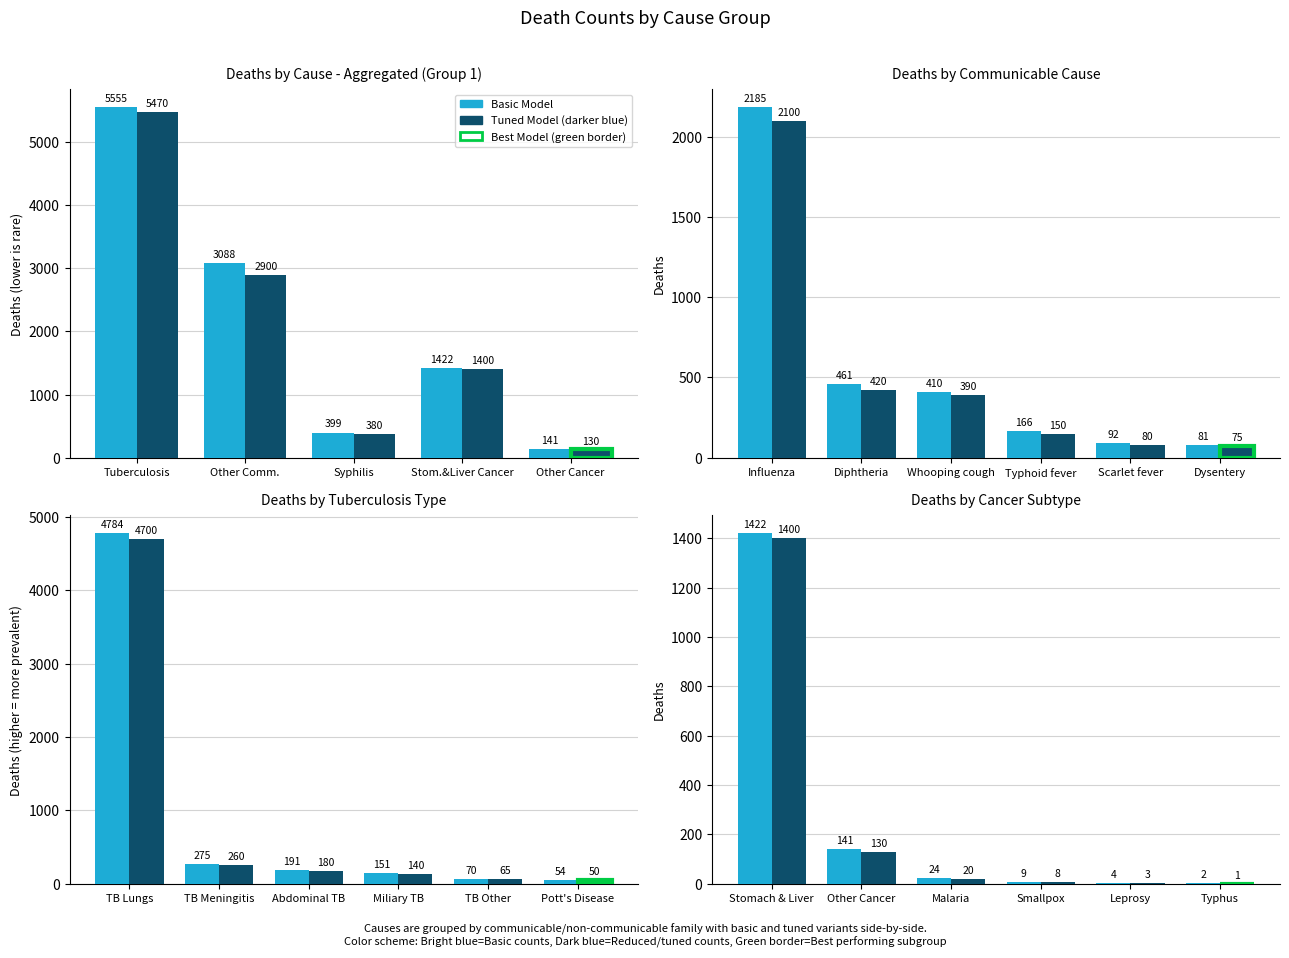

Between Malaria and Typhus, which is larger?

Malaria